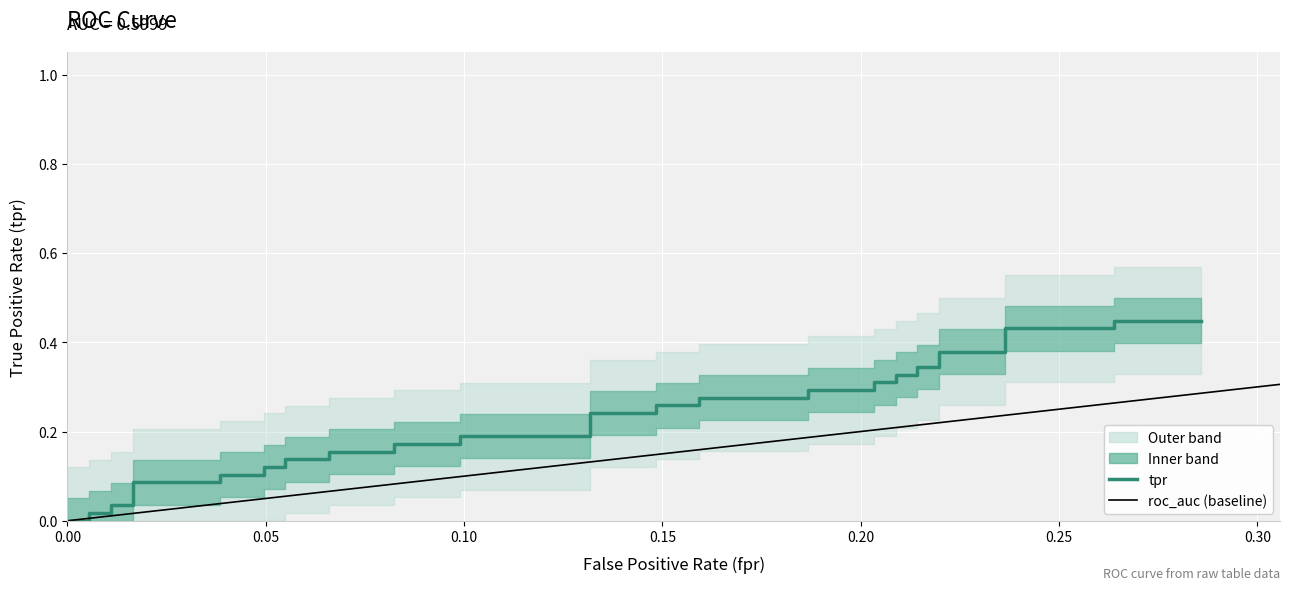

Does the chart display data point markers on the line(s)?

No